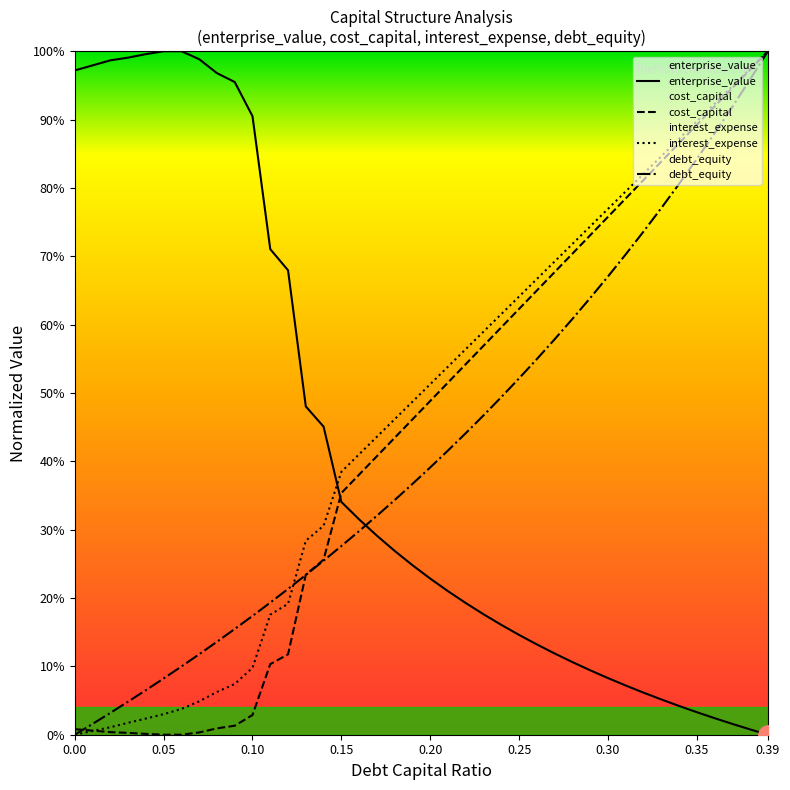

Where is cost_capital nearest to the value 0?

0.06